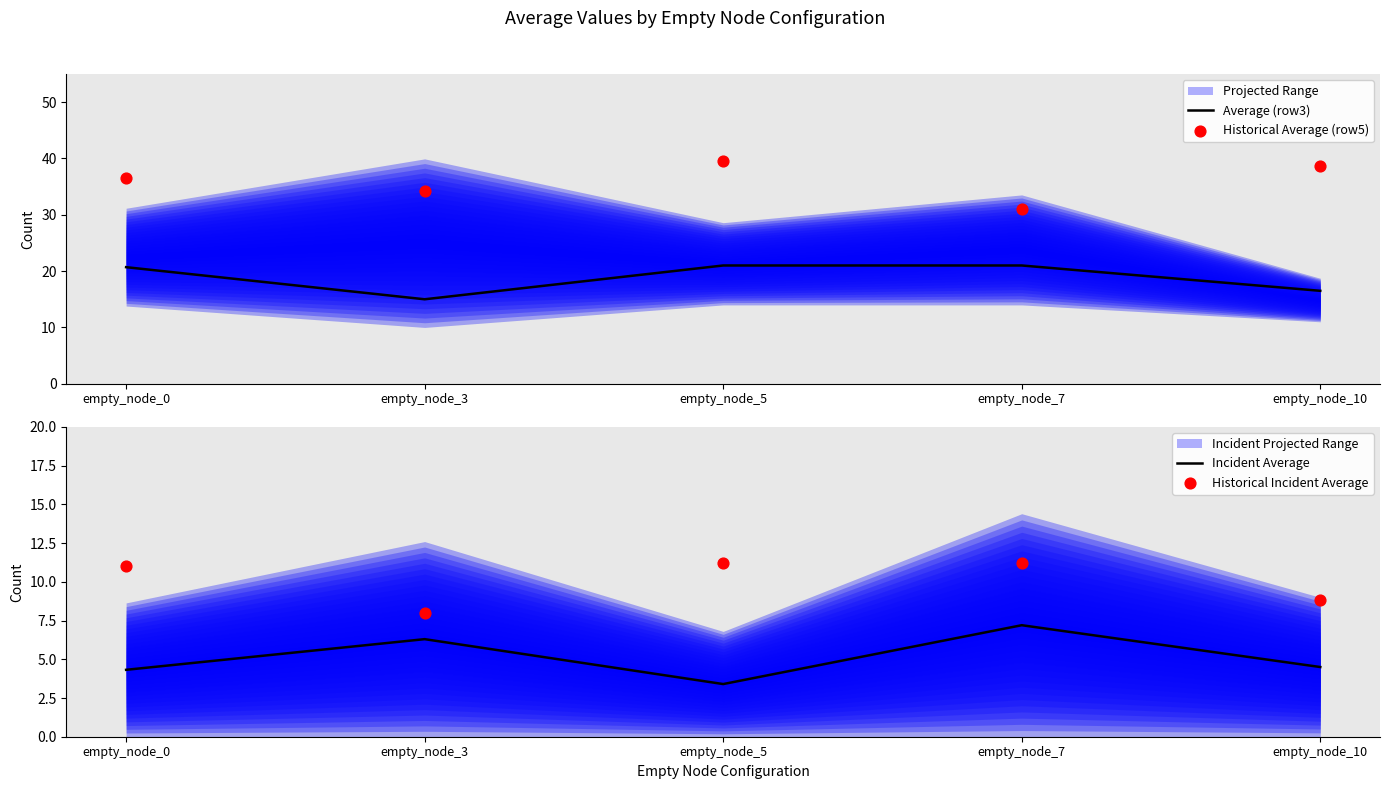

Is the value of Average (row3) at empty_node_5 greater than the value of Historical Average (row5) at empty_node_5?

No